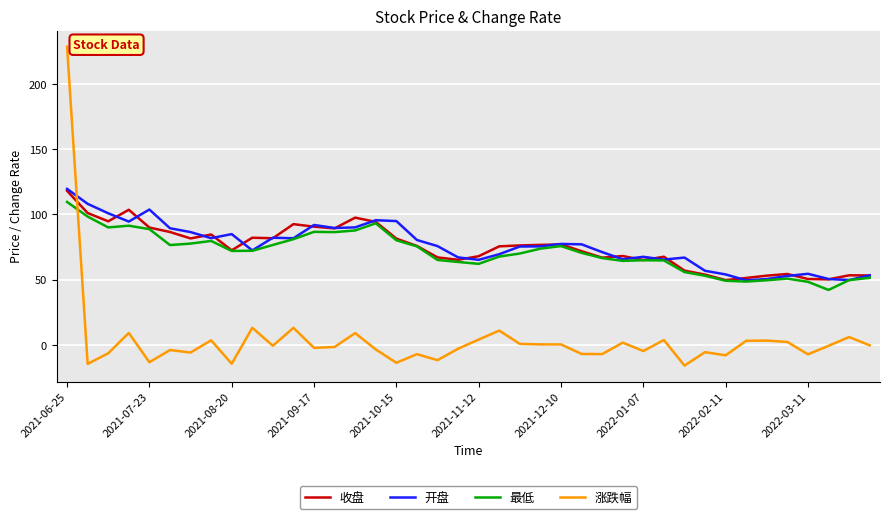

What is the maximum value for 收盘?

118.1